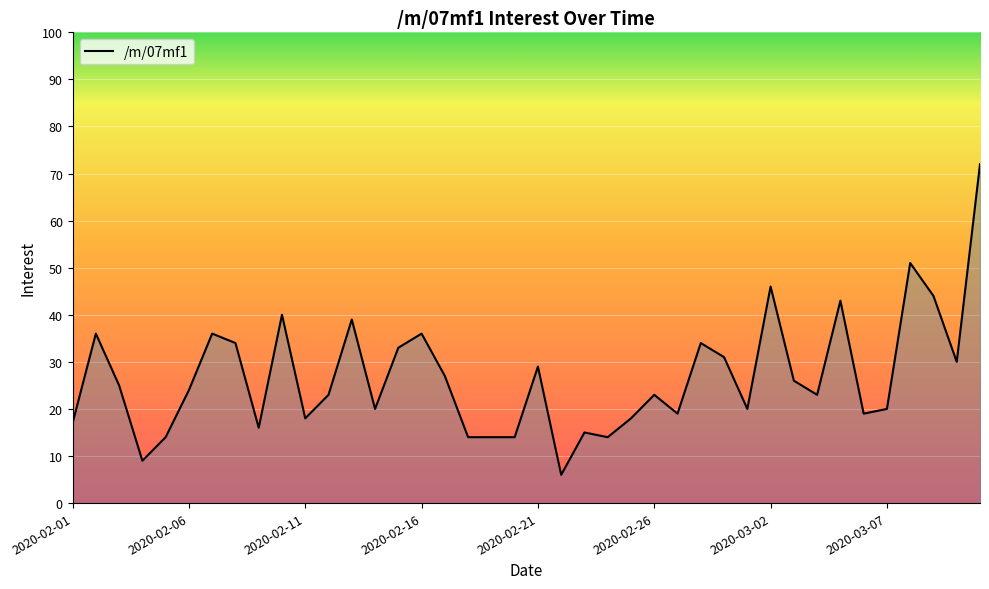

What is the maximum value shown in the chart?

72